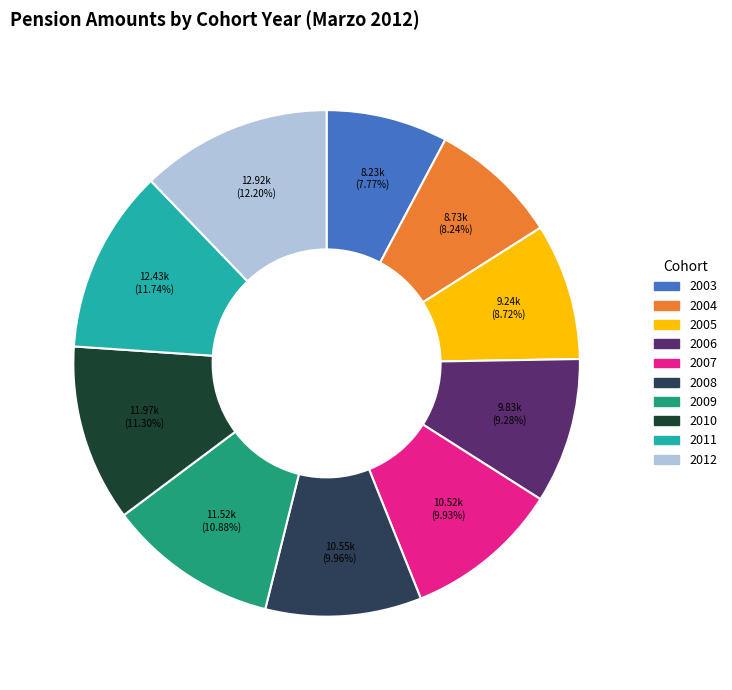

To the nearest percent, what is the difference between the largest and smallest slice percentages?

4%